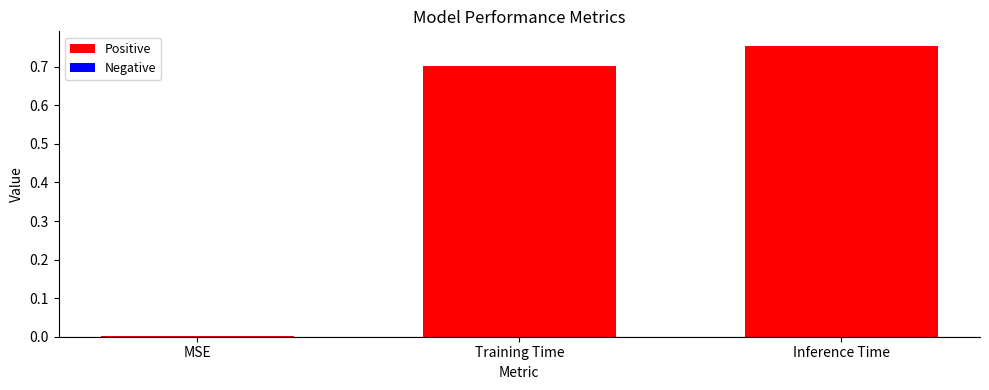

Are the bars horizontal?

No